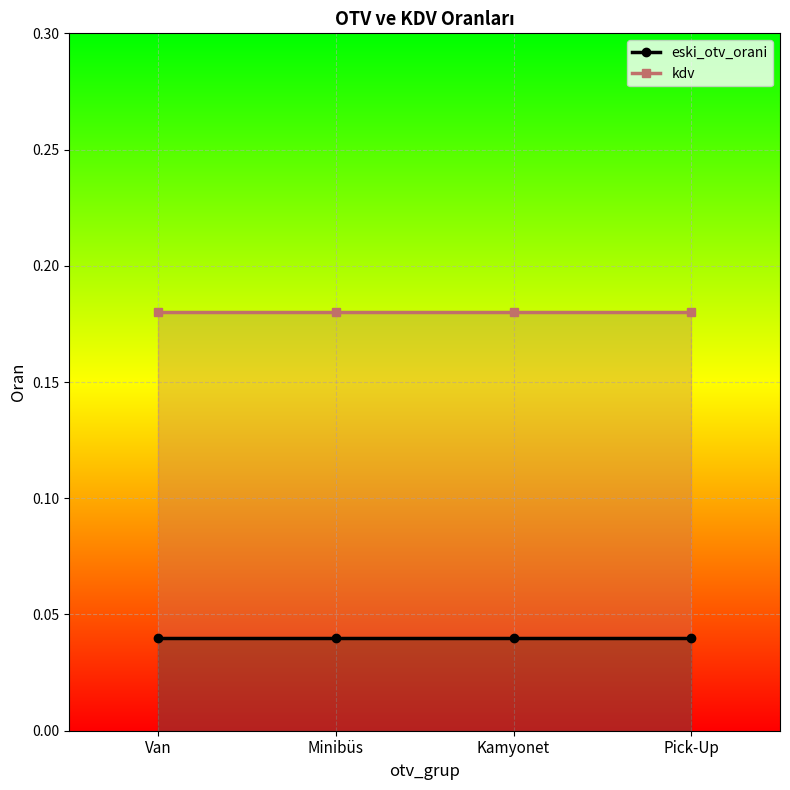

Does the chart display data point markers on the line(s)?

Yes